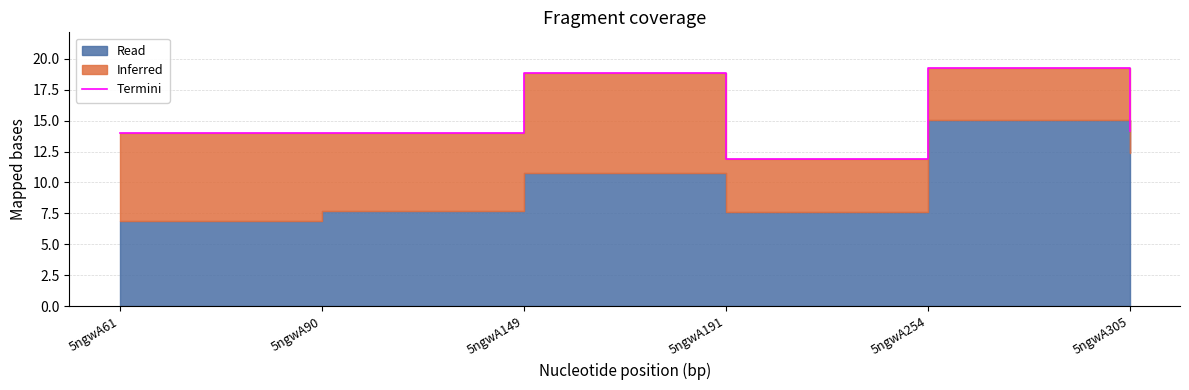

How many data points does each series have?

6